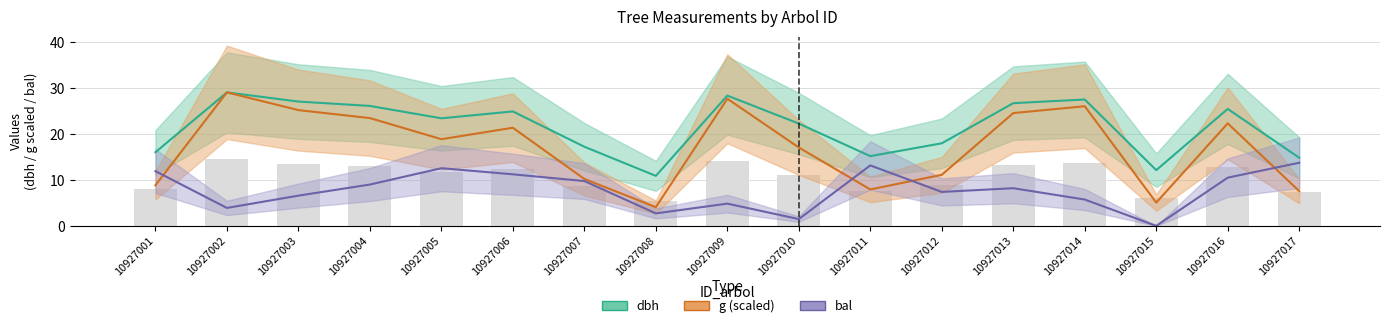

Which has a higher value, 10927005 or 10927010?

10927005